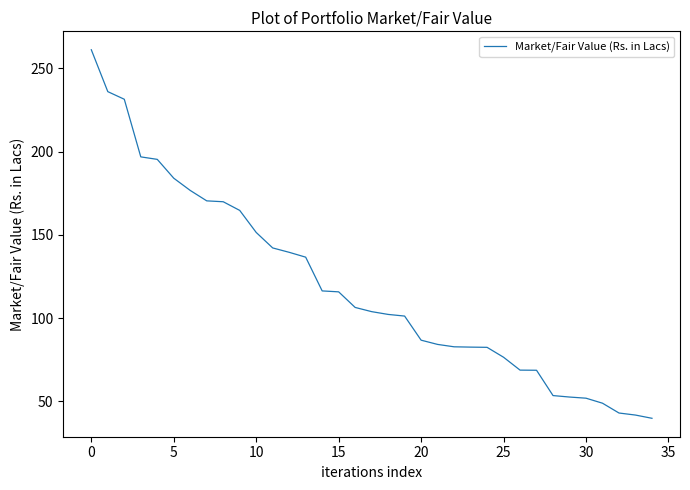

What is the maximum value shown in the chart?

261.1